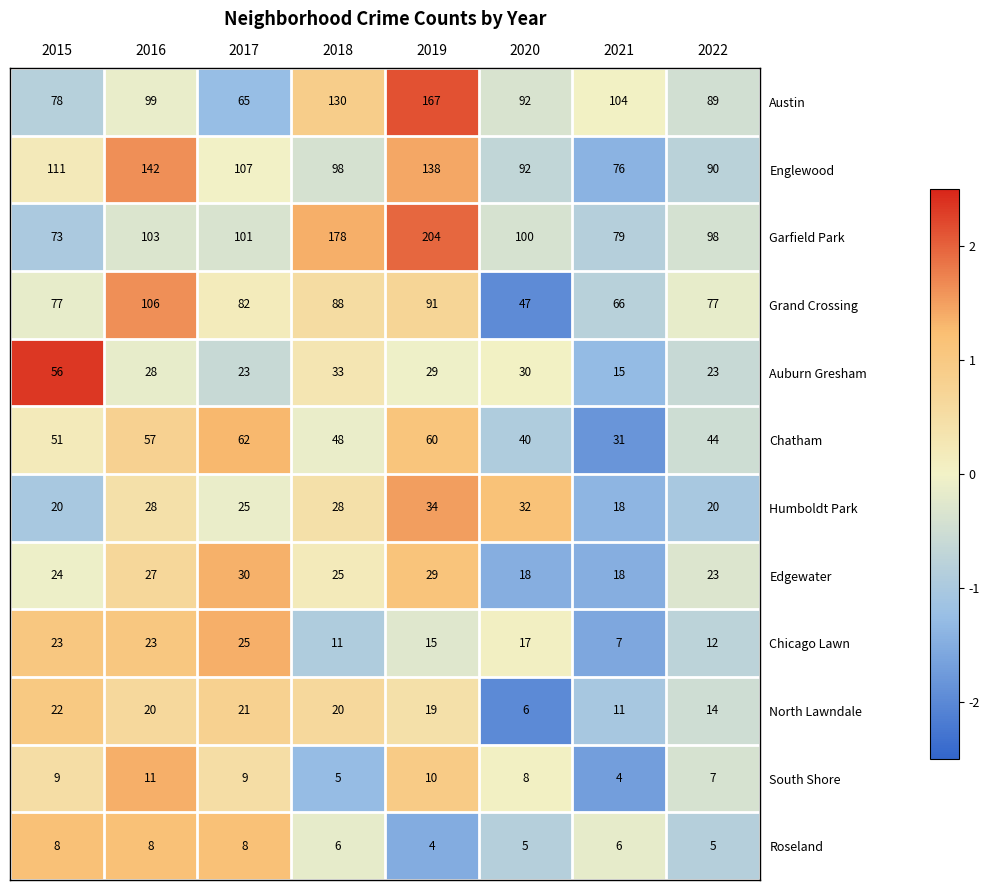

Which label corresponds to the largest value in the chart?

2019